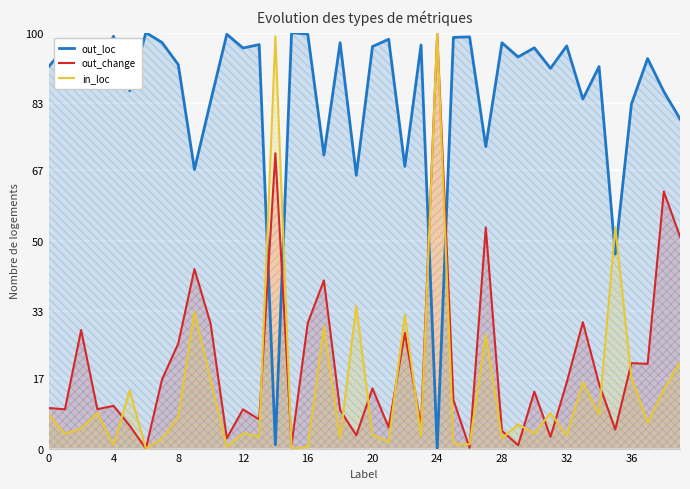

Rank the series by their maximum value, from lowest to highest.

out_loc, out_change, in_loc